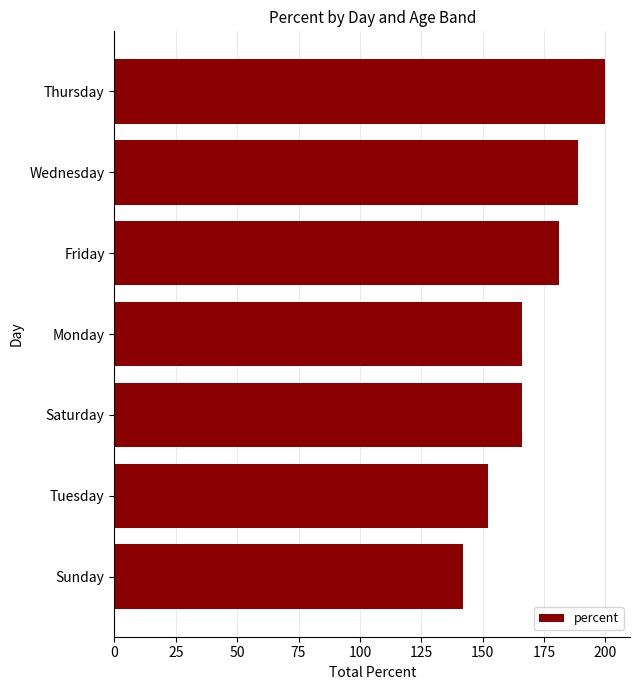

Reading bottom to top, extract all data points from this chart.

Sunday=142	Tuesday=152	Saturday=166	Monday=166	Friday=181	Wednesday=189	Thursday=200